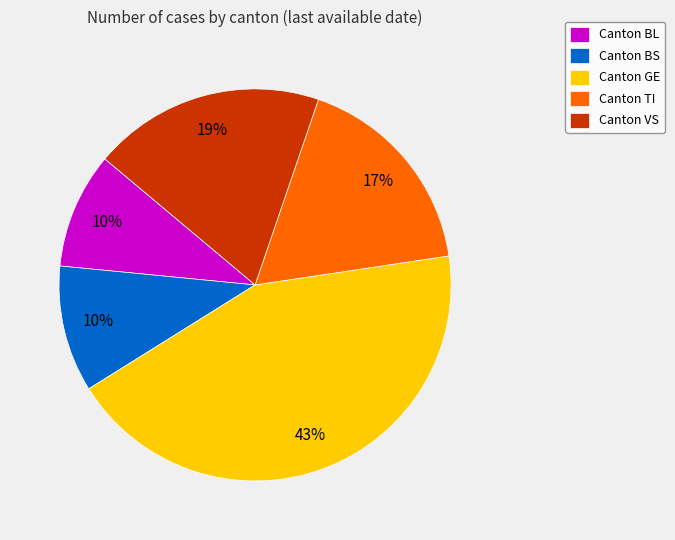

To the nearest percent, what is the average slice percentage?

20%